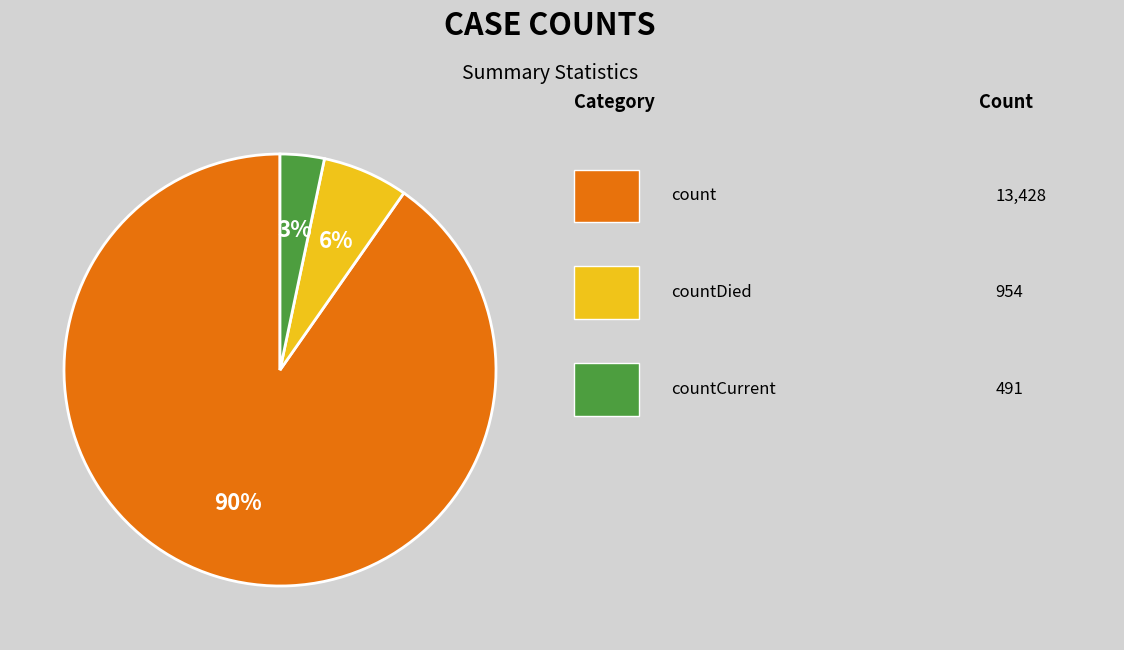

To the nearest percent, what is the average slice percentage?

33%